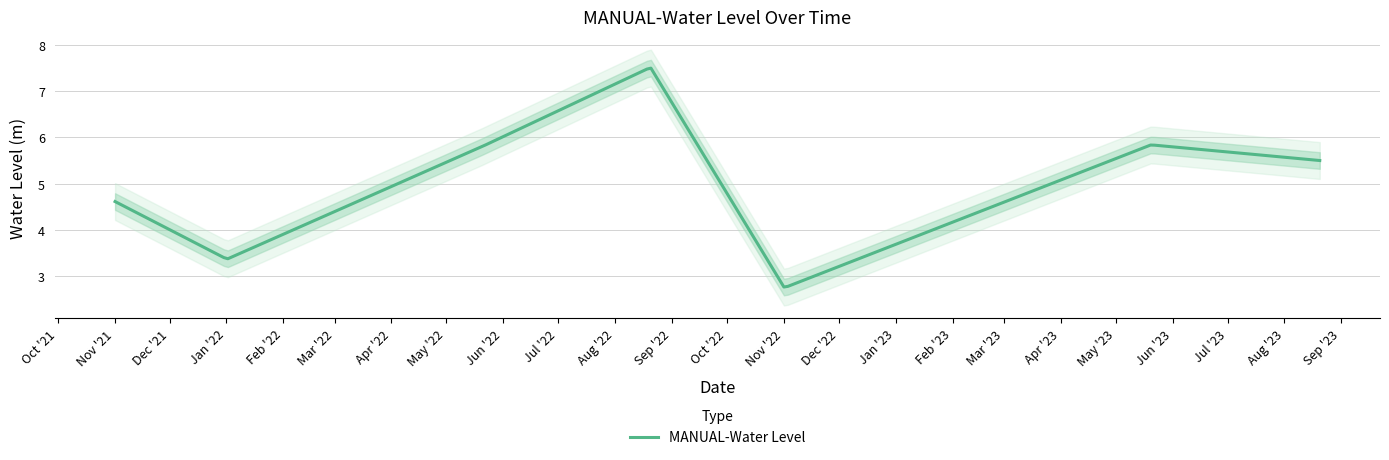

What is the label of the 7th point from the right?

2021-11-01 06:00:00